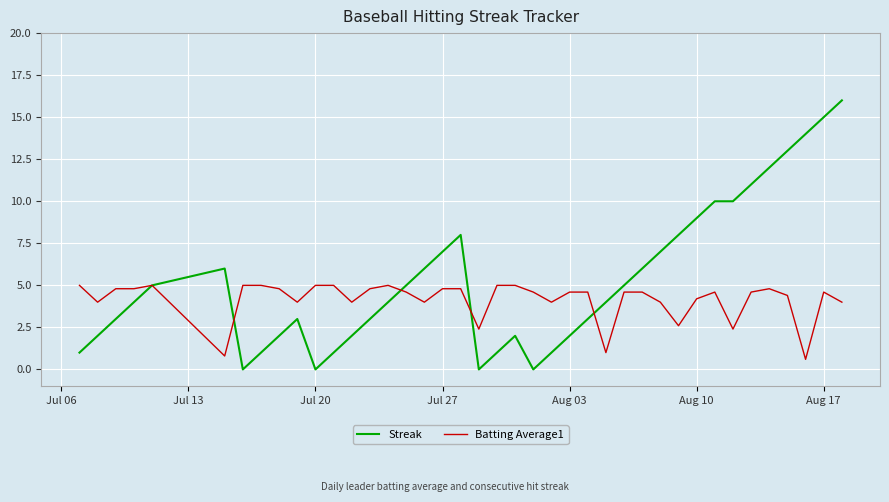

How many lines are shown in the chart?

2